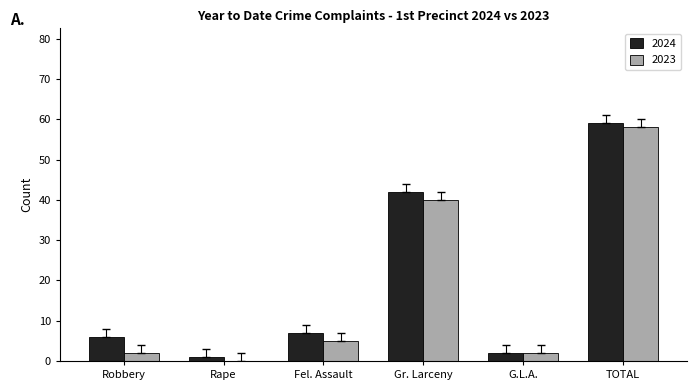

Which series changed the most between Rape and Gr. Larceny?

2024